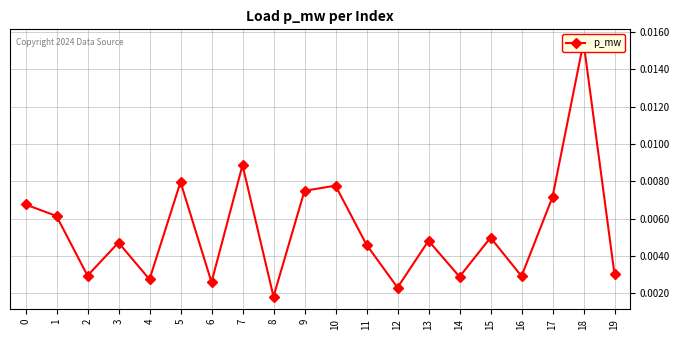

Where is the first local maximum?

3